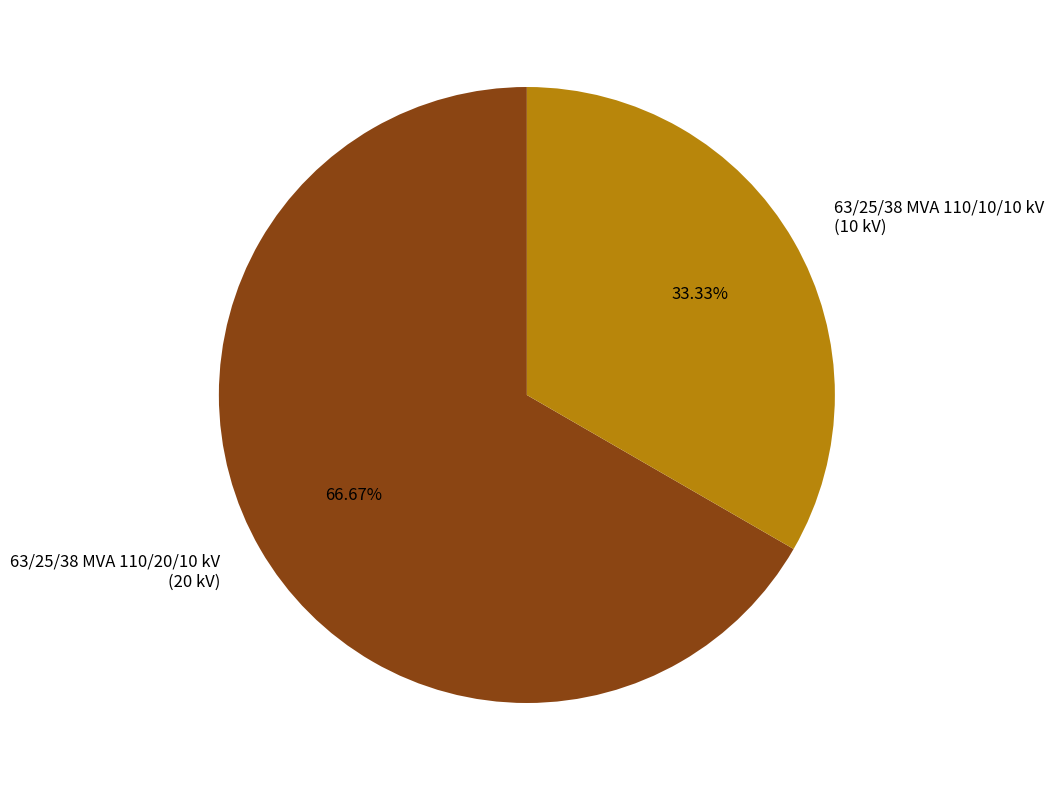

To the nearest percent, what is the difference between the largest and smallest slice percentages?

33%